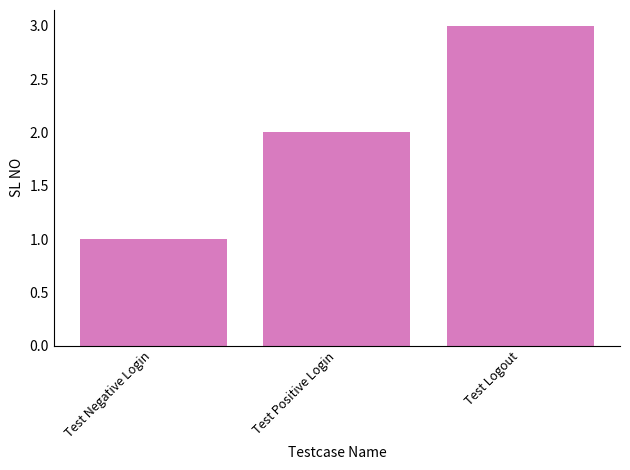

Rank the categories by value from lowest to highest.

Test Negative Login, Test Positive Login, Test Logout